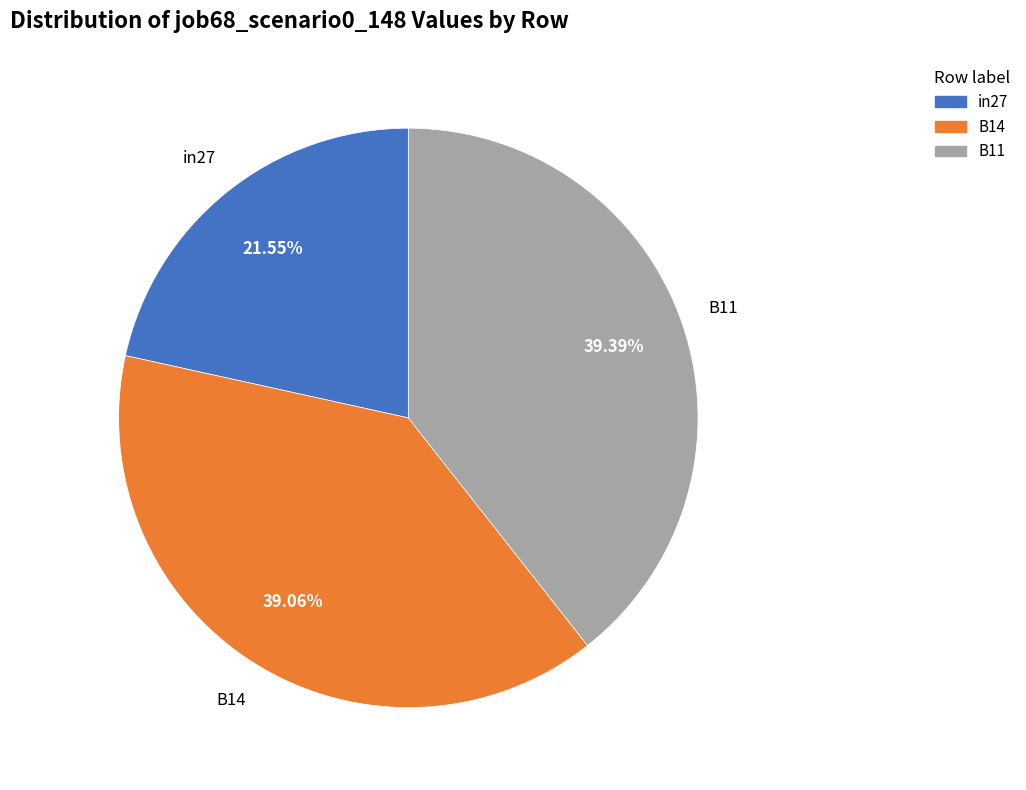

To the nearest percent, what is the difference between the largest and smallest slice percentages?

18%